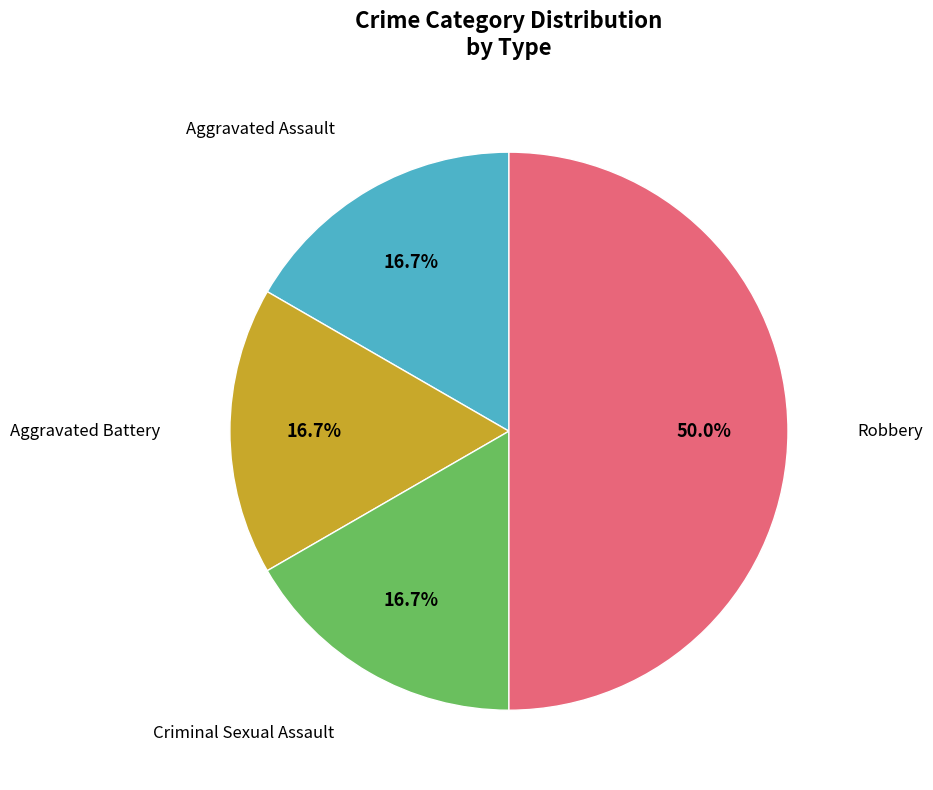

Is there a majority slice in this chart?

No